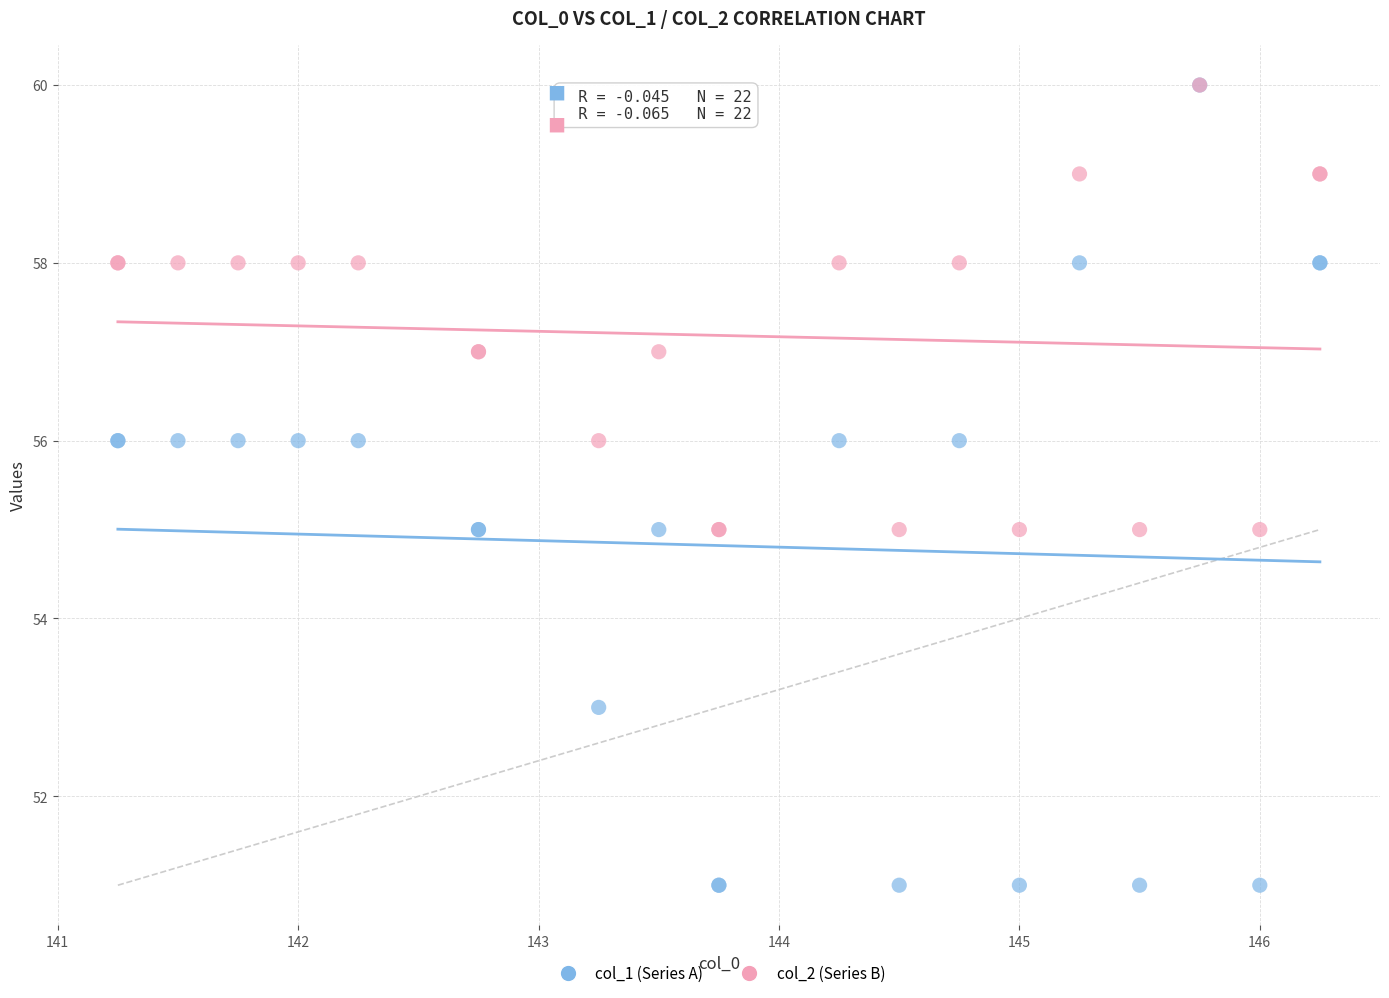

Which series has the largest Y range (max minus min)?

col_1 (Series A)